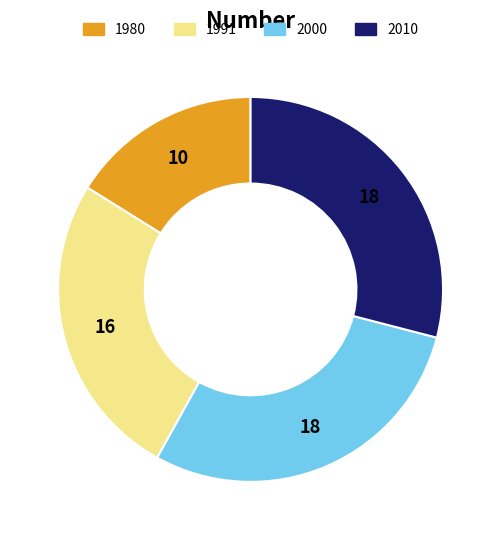

What is the smallest slice in the pie chart?

1980